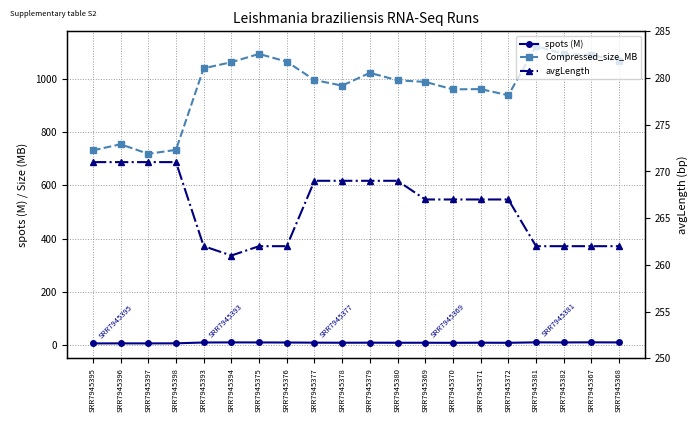

Reading left to right, what are all the values shown in this chart?

spots (M): SRR7945395=6.6	SRR7945396=6.8	SRR7945397=6.7	SRR7945398=6.9	SRR7945393=10.1	SRR7945394=10.5	SRR7945375=10.3	SRR7945376=10.0	SRR7945377=9.5	SRR7945378=9.2	SRR7945379=9.4	SRR7945380=9.1	SRR7945369=9.1	SRR7945370=8.9	SRR7945371=9.3	SRR7945372=9.0	SRR7945381=10.6	SRR7945382=10.3	SRR7945367=10.7	SRR7945368=10.4
Compressed_size_MB: SRR7945395=731.0	SRR7945396=754.0	SRR7945397=718.0	SRR7945398=733.0	SRR7945393=1039.0	SRR7945394=1062.0	SRR7945375=1093.0	SRR7945376=1064.0	SRR7945377=995.0	SRR7945378=974.0	SRR7945379=1022.0	SRR7945380=994.0	SRR7945369=988.0	SRR7945370=960.0	SRR7945371=961.0	SRR7945372=938.0	SRR7945381=1122.0	SRR7945382=1093.0	SRR7945367=1089.0	SRR7945368=1066.0
avgLength: SRR7945395=271.0	SRR7945396=271.0	SRR7945397=271.0	SRR7945398=271.0	SRR7945393=262.0	SRR7945394=261.0	SRR7945375=262.0	SRR7945376=262.0	SRR7945377=269.0	SRR7945378=269.0	SRR7945379=269.0	SRR7945380=269.0	SRR7945369=267.0	SRR7945370=267.0	SRR7945371=267.0	SRR7945372=267.0	SRR7945381=262.0	SRR7945382=262.0	SRR7945367=262.0	SRR7945368=262.0